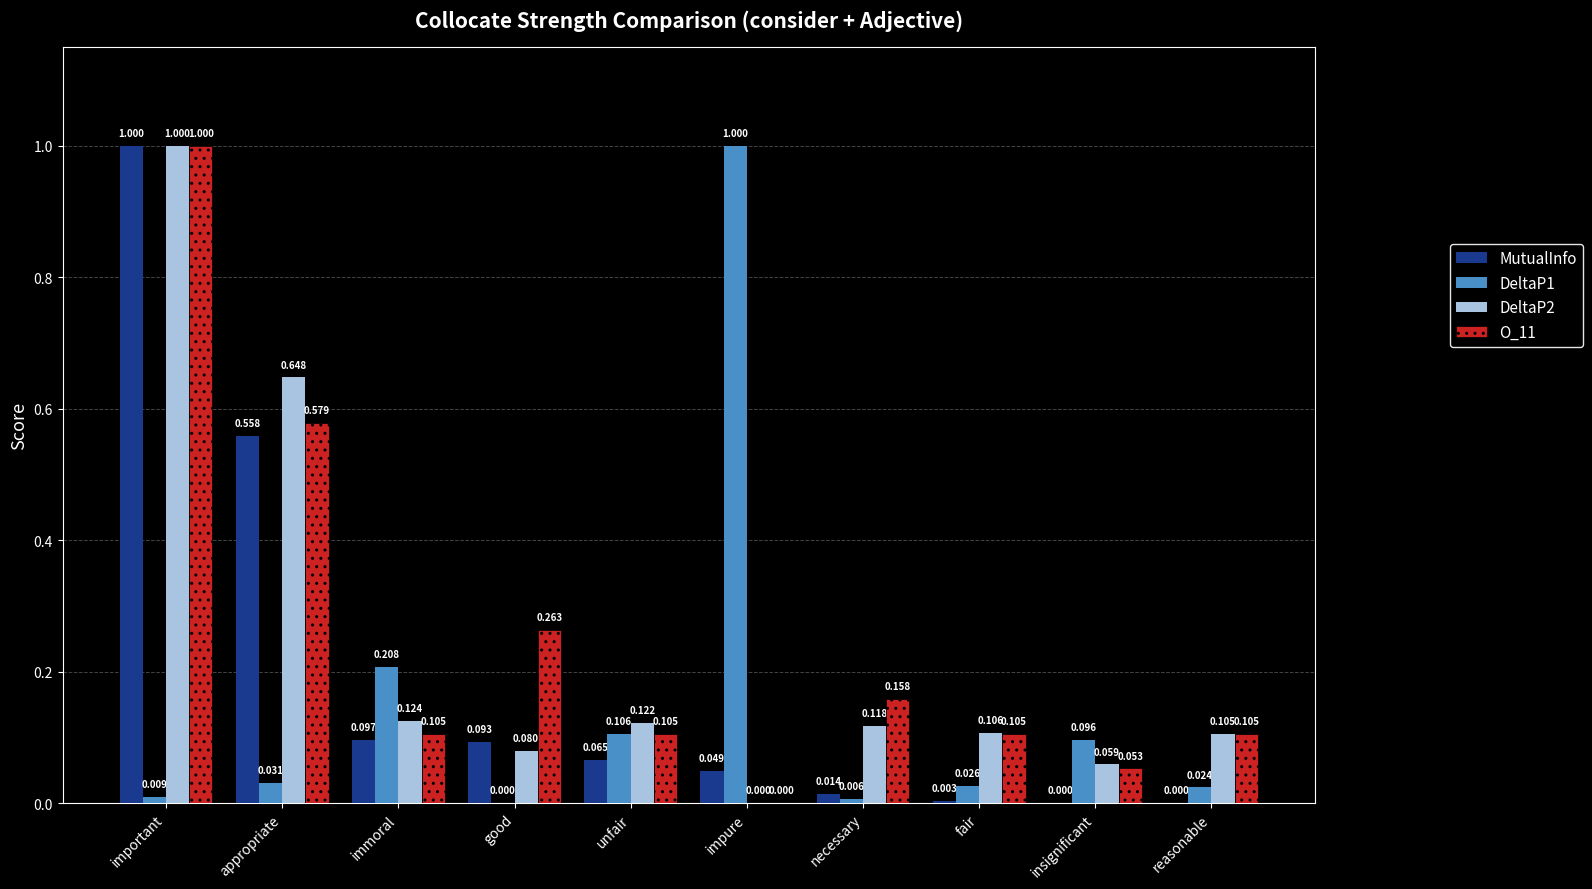

How many groups of bars are there?

10